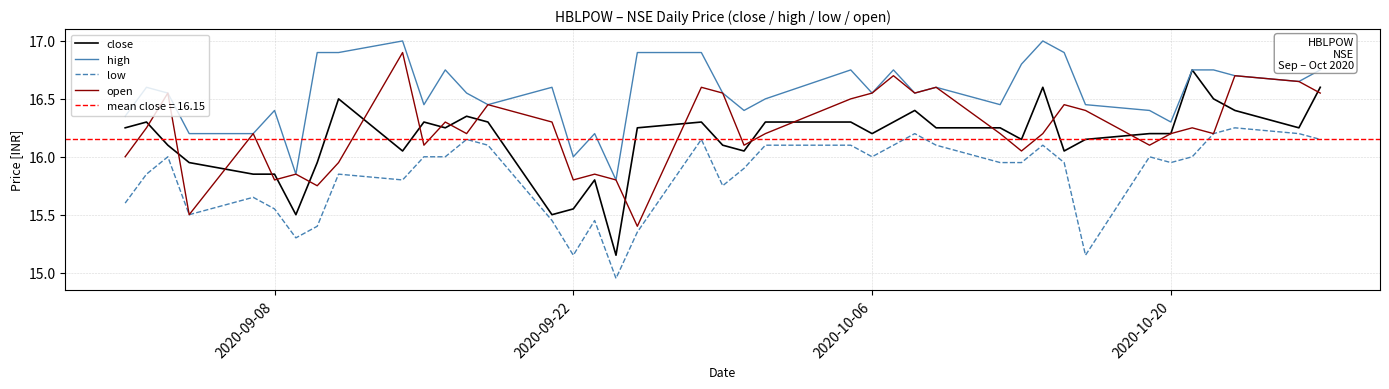

What is the smallest value displayed?

14.9